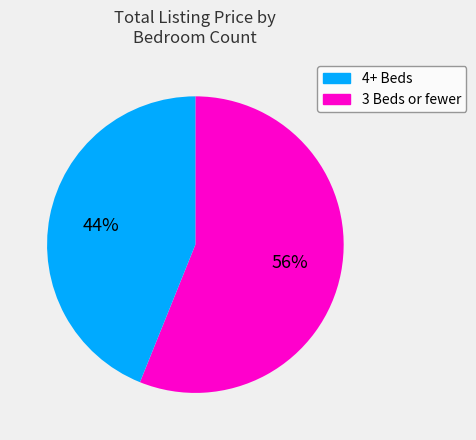

Is there any slice that represents more than half of the pie?

Yes